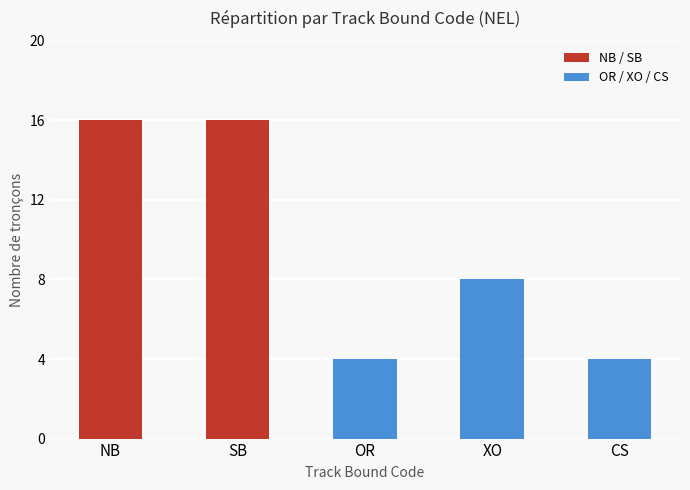

Approximately how many times larger is the value at OR compared to XO?

0.5